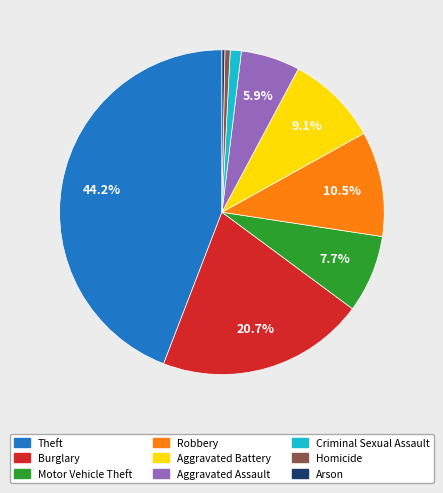

To the nearest percent, what is the average slice percentage?

11%